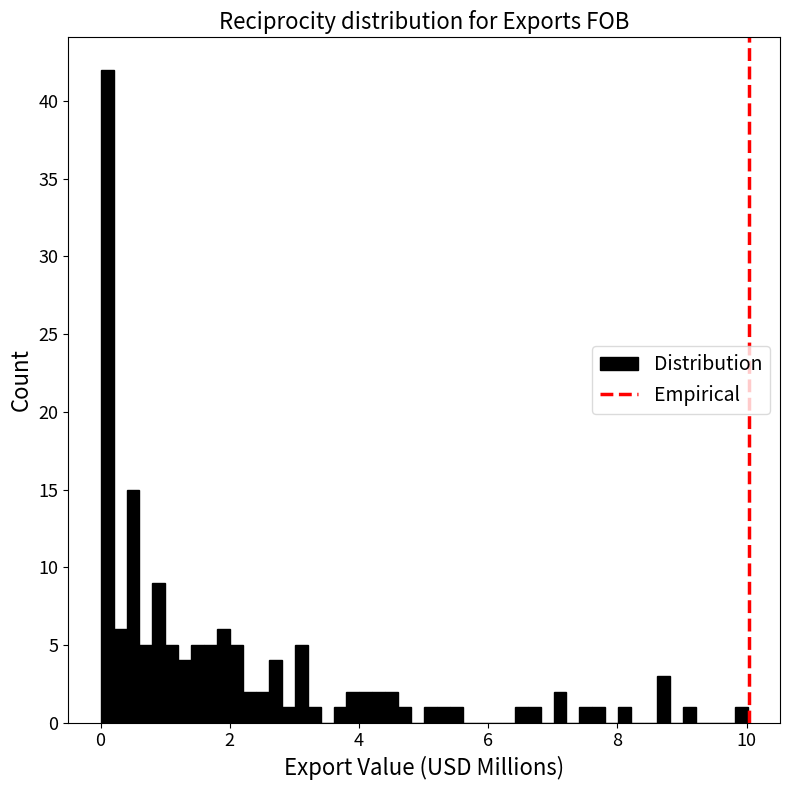

Around what value on the x-axis is the tallest bar? Give the approximate position of its centre, as read against the axis.

0.2